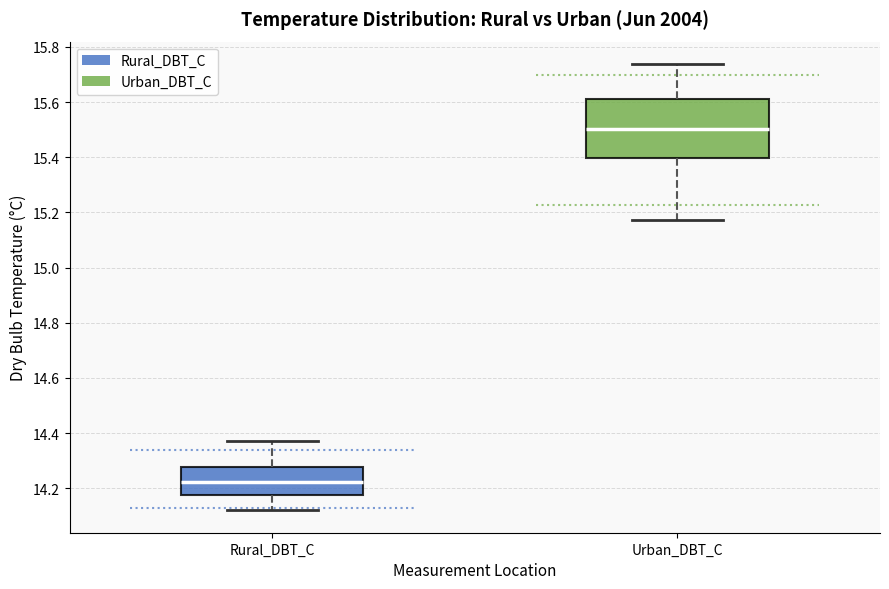

Reading left to right, transcribe this box plot: for each box, give where its median line is, the range the box spans, and where its two whiskers end, as read against the y-axis. The values are not printed on the chart, so give them approximately, as read against the axis.

Rural_DBT_C: median 14.22, box 14.18 to 14.28, whiskers 14.12 to 14.38
Urban_DBT_C: median 15.50, box 15.40 to 15.62, whiskers 15.18 to 15.74